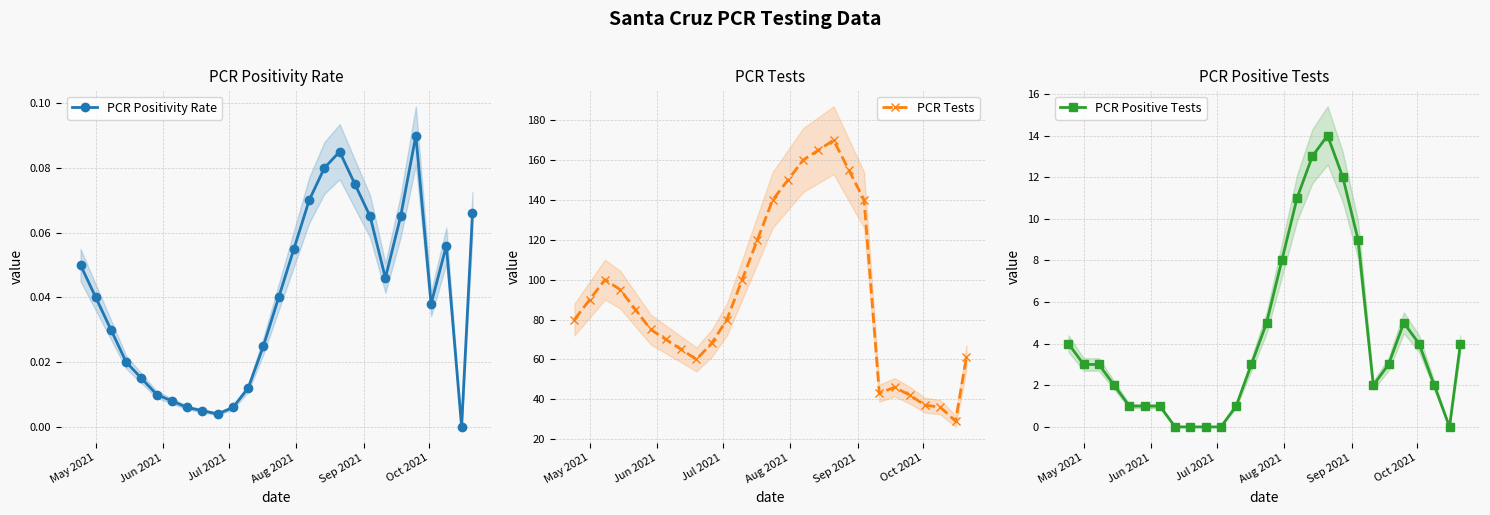

What are all the series names shown in the legend?

PCR Positivity Rate, PCR Tests, PCR Positive Tests